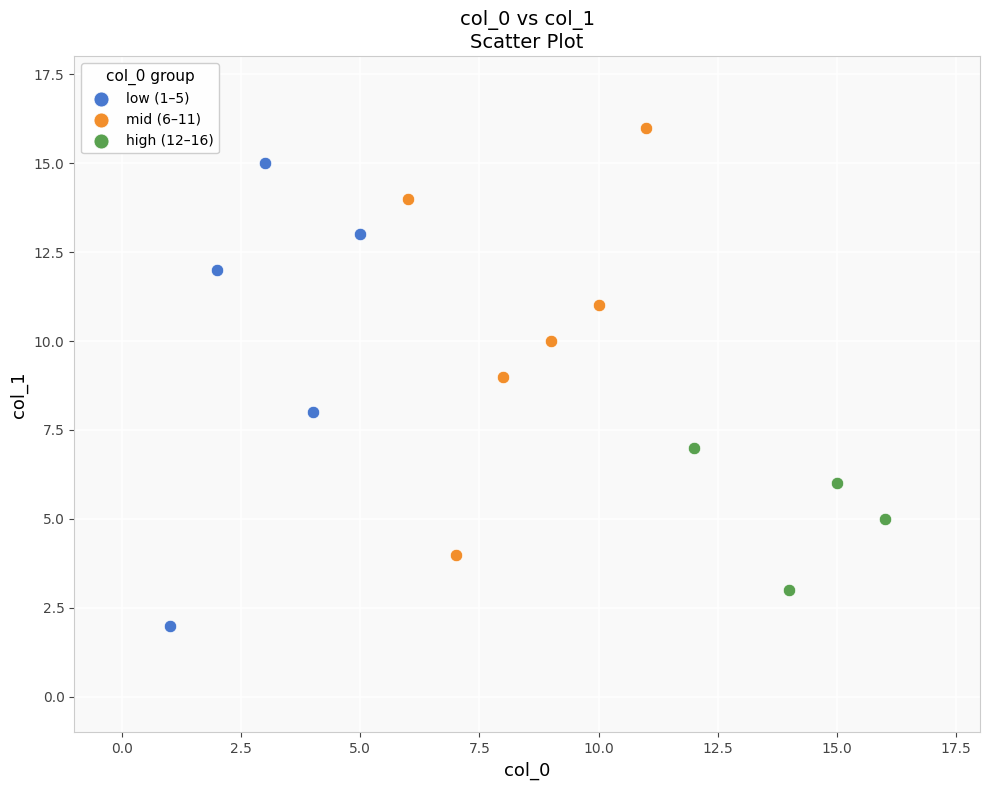

Which series reaches the minimum Y coordinate?

low (1–5)